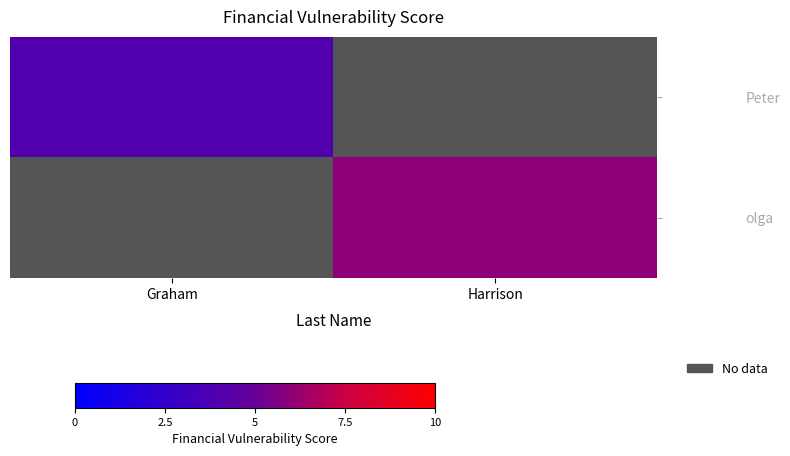

List the series in order of their overall mean, lowest first.

Peter, olga